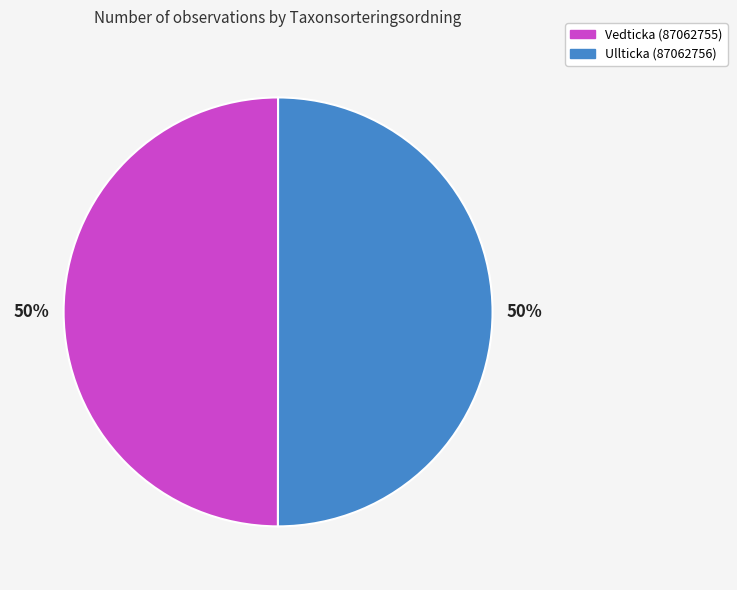

How many segments does this pie chart have?

2